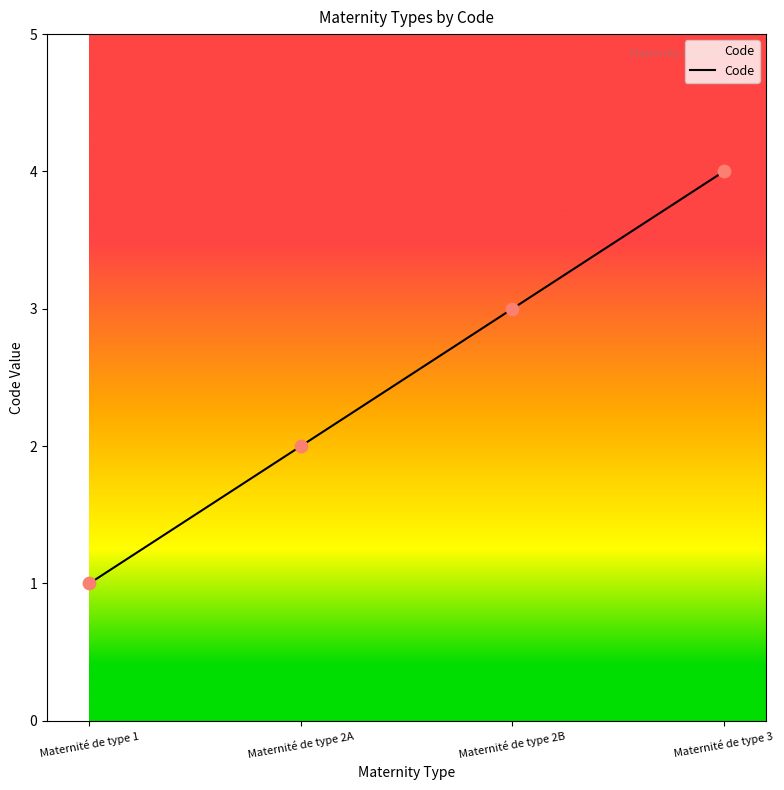

Which has a higher value, Maternité de type 3 or Maternité de type 2A?

Maternité de type 3